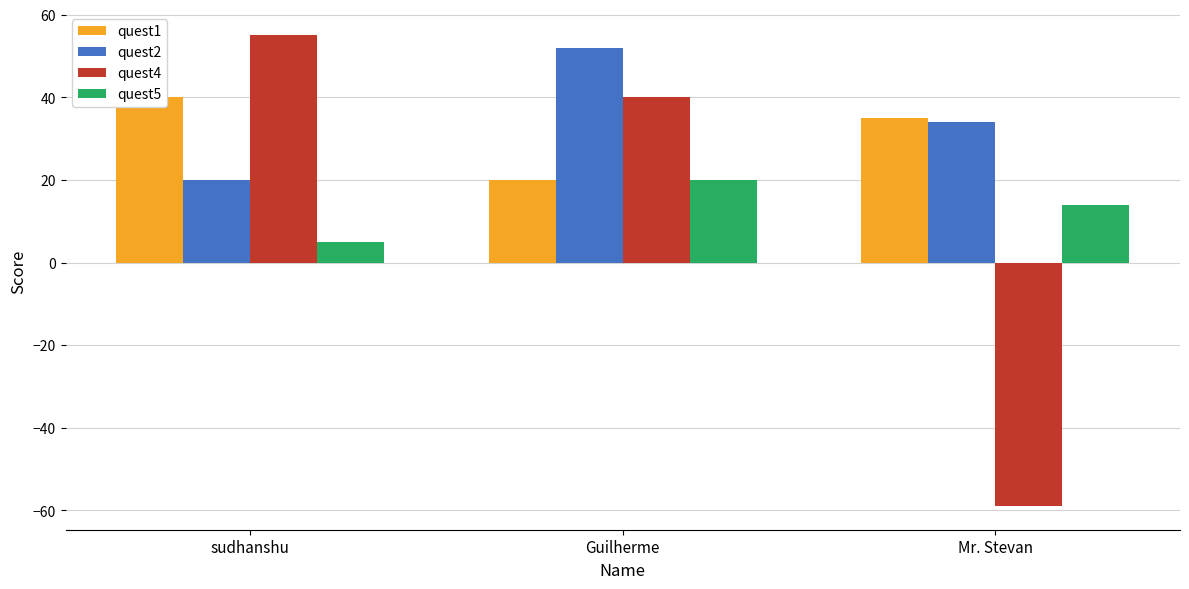

How many quest4 values are between -59 and 55?

3